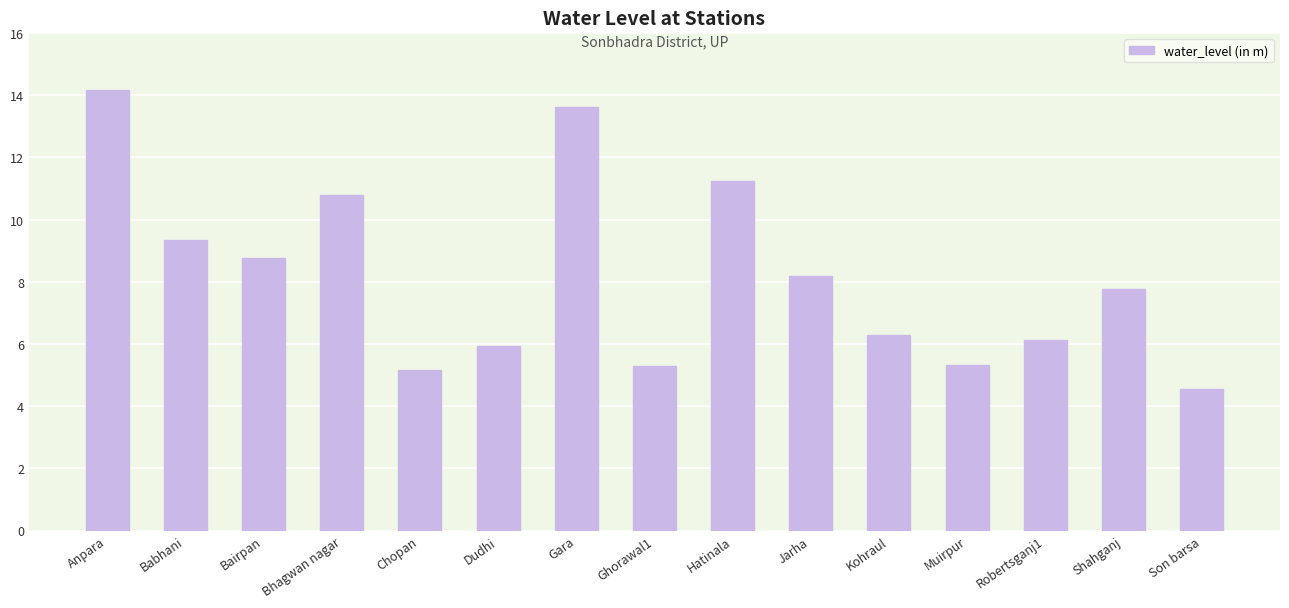

What is the difference between the maximum and minimum values?

9.6